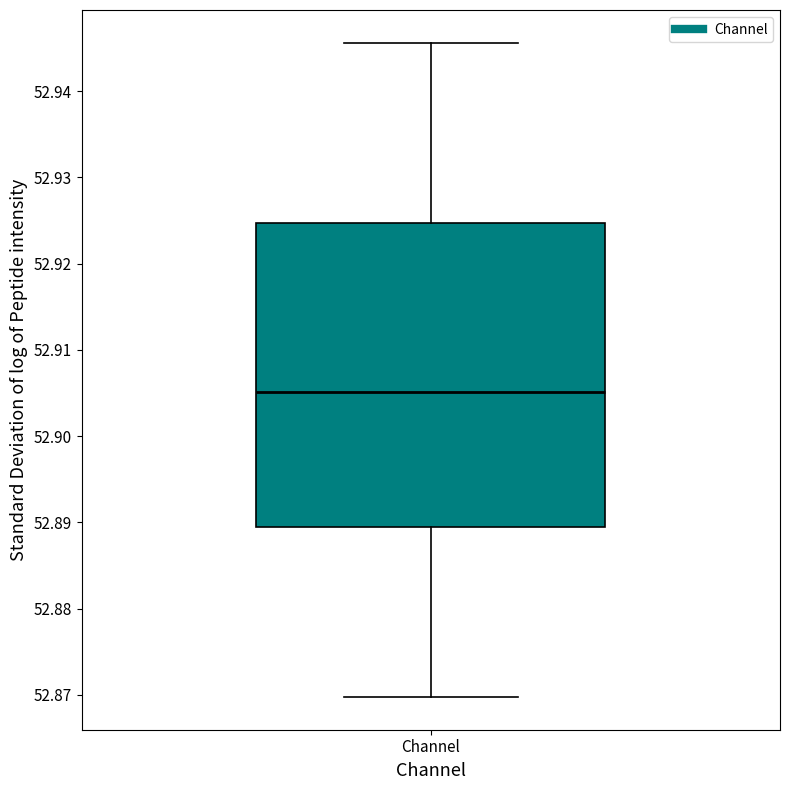

Transcribe this box plot: give where the median line is, the range the box spans, and where the two whiskers end, as read against the y-axis. The values are not printed on the chart, so give them approximately, as read against the axis.

median 52.905, box 52.889 to 52.925, whiskers 52.870 to 52.946